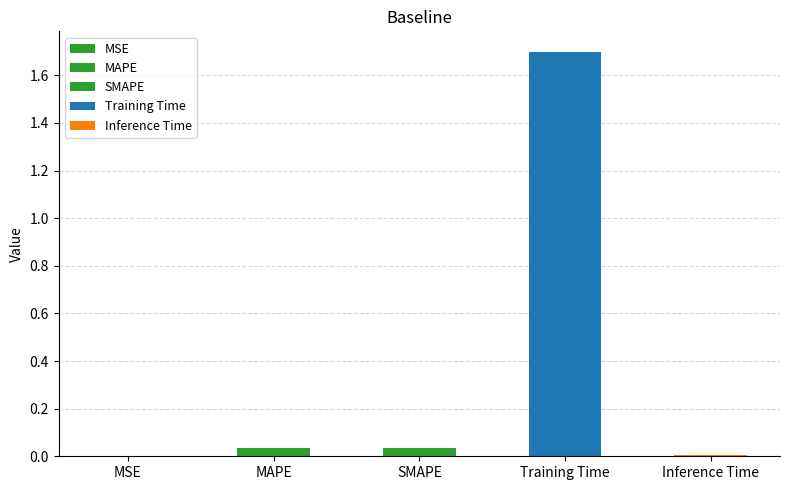

What position from the right is MAPE?

4